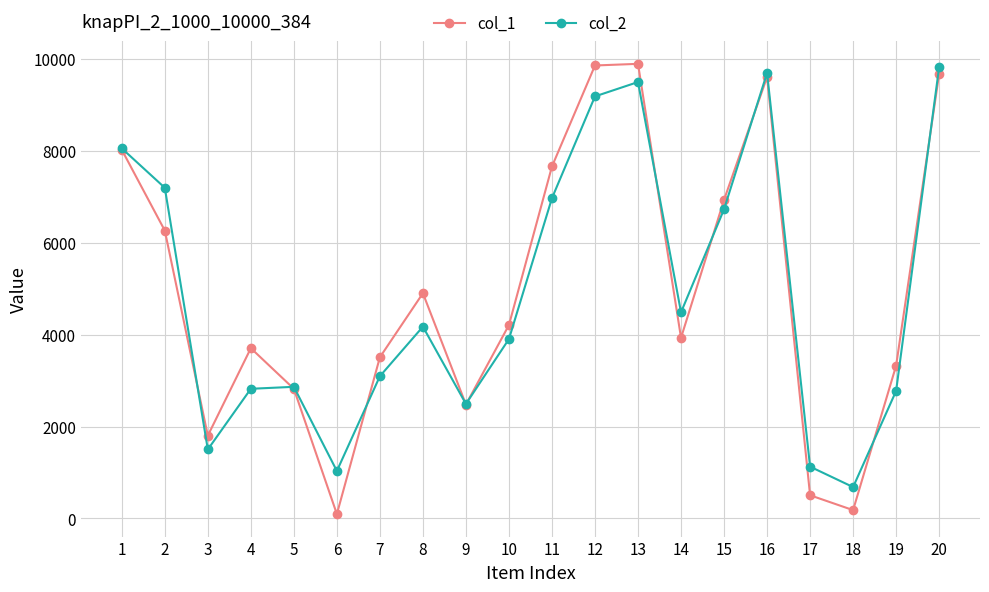

Count the number of categories in the chart.

20